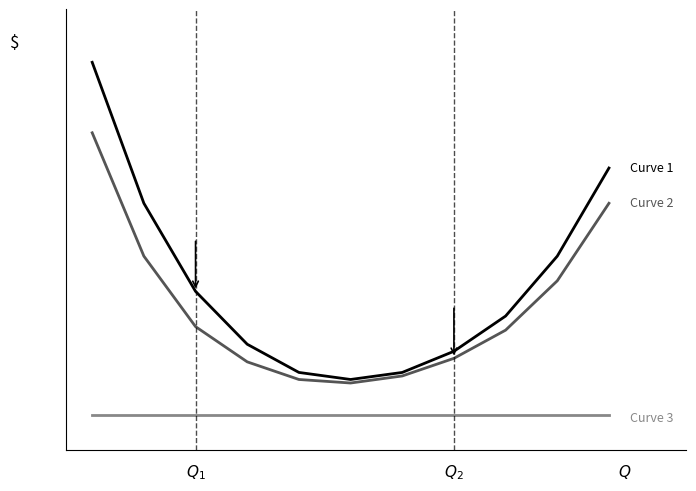

Is this an area chart (filled region under the line)?

No